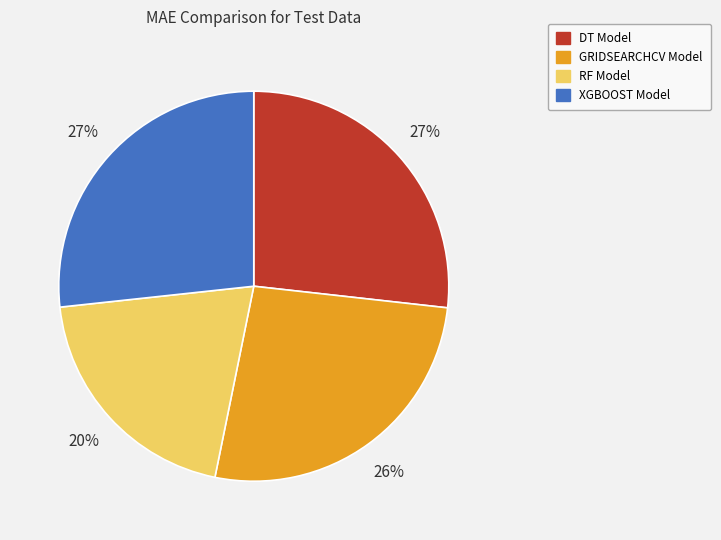

To the nearest percent, what is the difference between the largest and smallest slice percentages?

7%